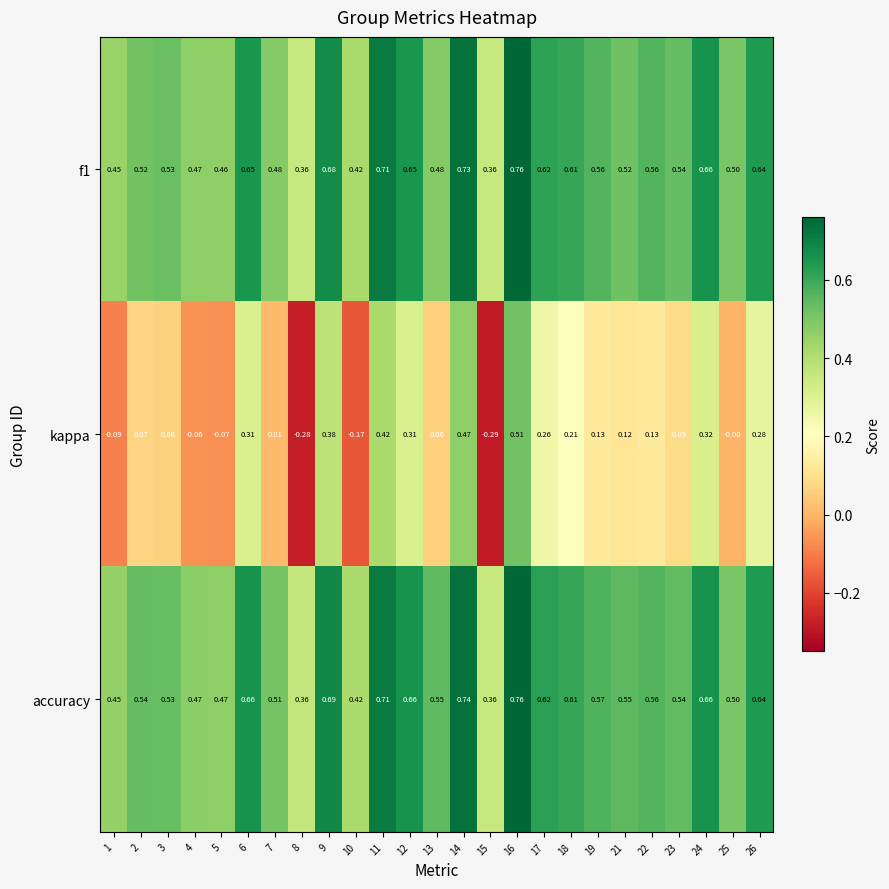

At how many categories does at least one series exceed 0?

25